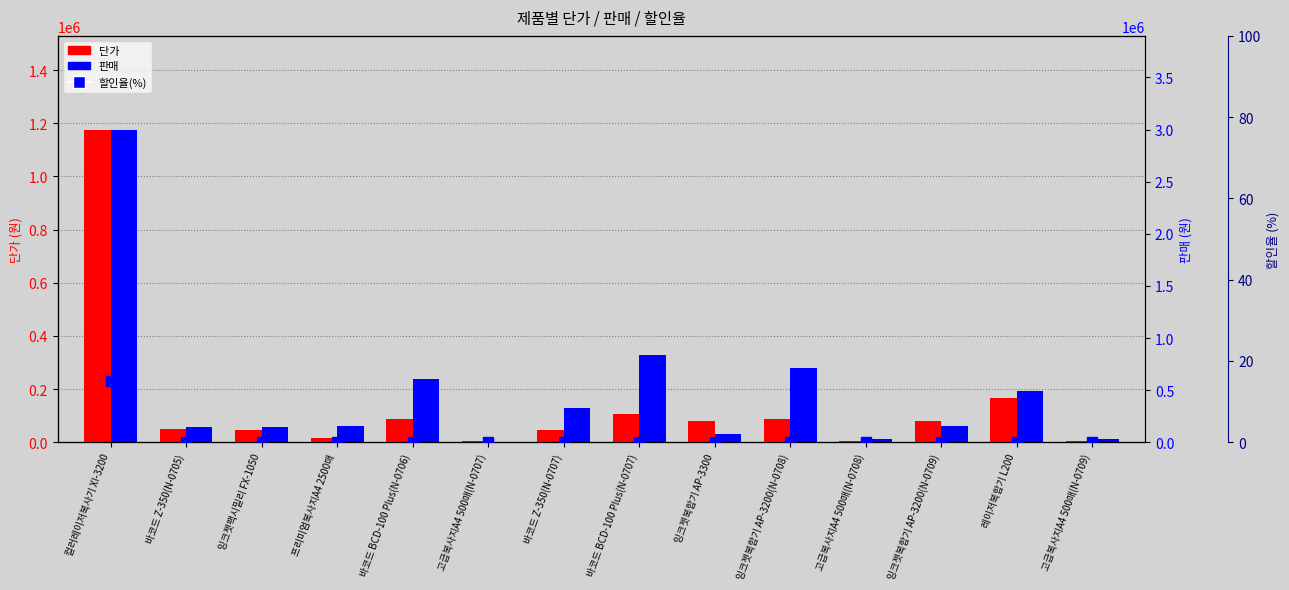

Reading left to right, what are all the values shown in this chart?

단가: 1176000	48300	47400	17800	86500	3500	46300	104500	79800	89300	4100	79500	165300	3600
판매: 2998800	144900	142200	160200	605500	7000	324100	836000	79800	714400	28700	159000	495900	28800
할인율(%): 15	0	0	0	0	0	0	0	0	0	0	0	0	0